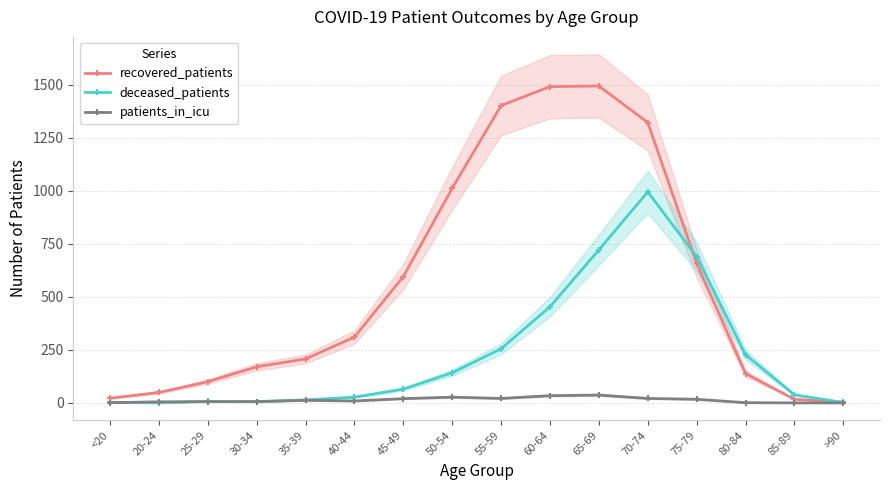

Which series has the widest spread of values?

recovered_patients